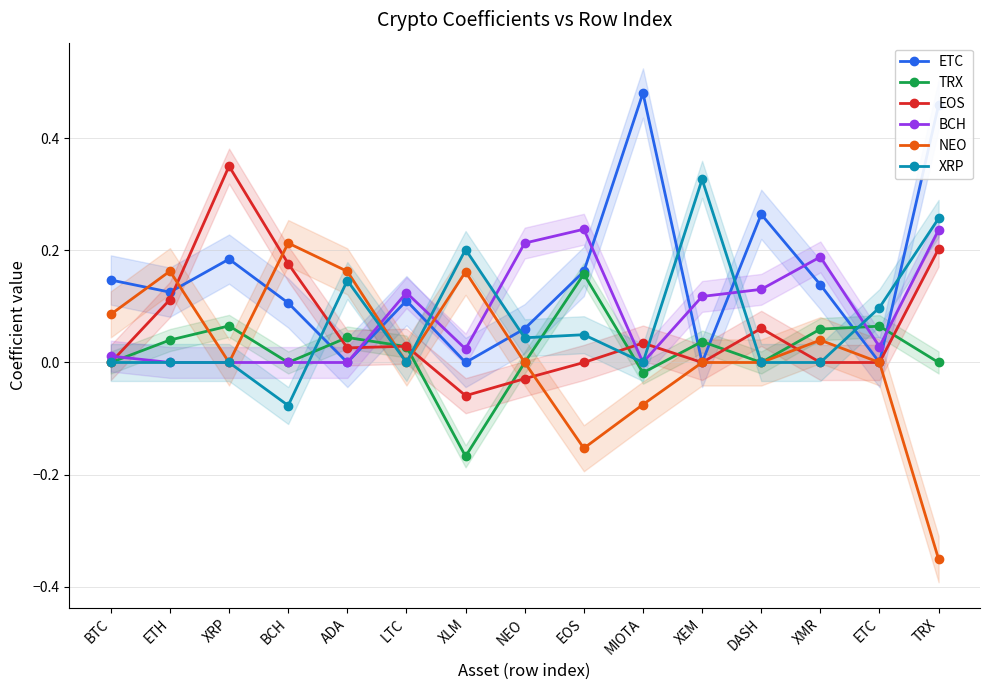

Which series changed the most between BTC and ETH?

EOS